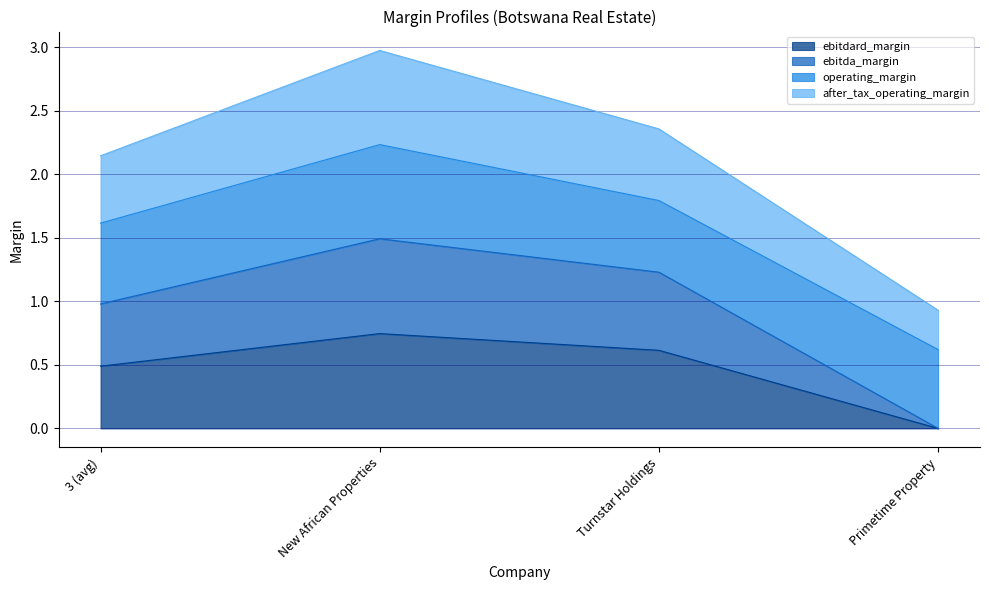

Where is after_tax_operating_margin nearest to the value 1?

Primetime Property